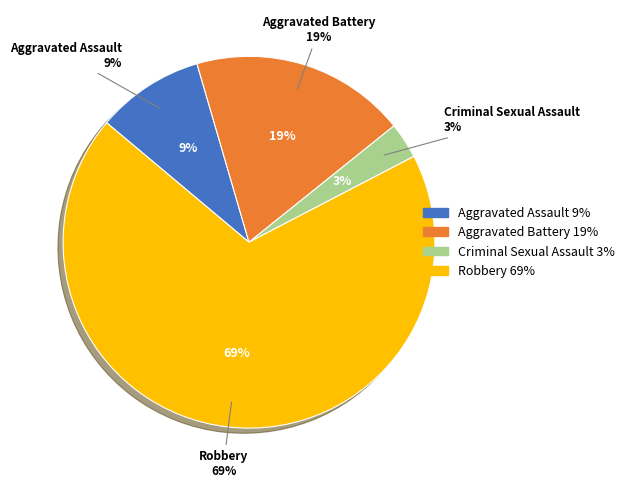

What percentage is NOT represented by Aggravated Assault?

90.6%